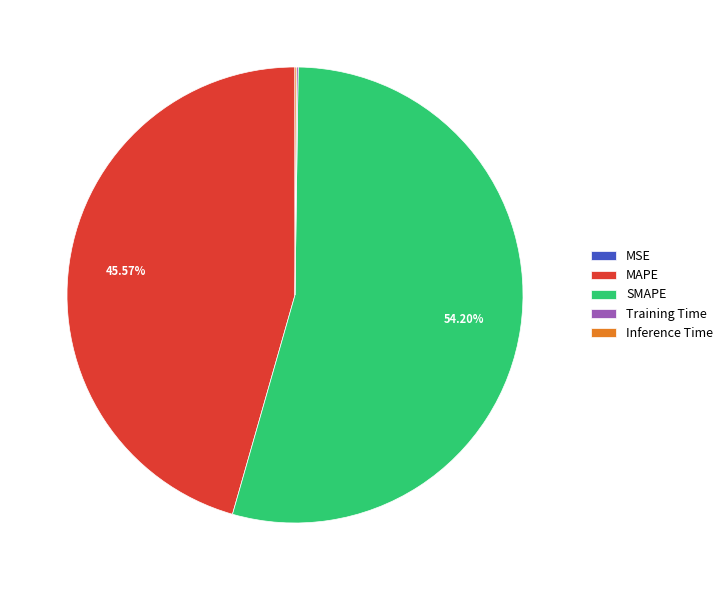

Is the sum of MAPE and SMAPE greater than half?

Yes